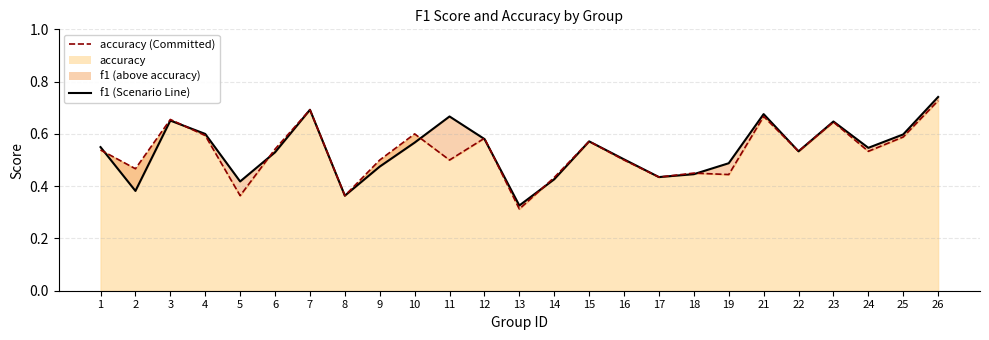

Reading left to right, list all the values displayed in this chart.

f1 (line): 0.5	0.4	0.7	0.6	0.4	0.5	0.7	0.4	0.5	0.6	0.7	0.6	0.3	0.4	0.6	0.5	0.4	0.4	0.5	0.7	0.5	0.6	0.5	0.6	0.7
accuracy (line): 0.5	0.5	0.7	0.6	0.4	0.5	0.7	0.4	0.5	0.6	0.5	0.6	0.3	0.4	0.6	0.5	0.4	0.5	0.4	0.7	0.5	0.6	0.5	0.6	0.7